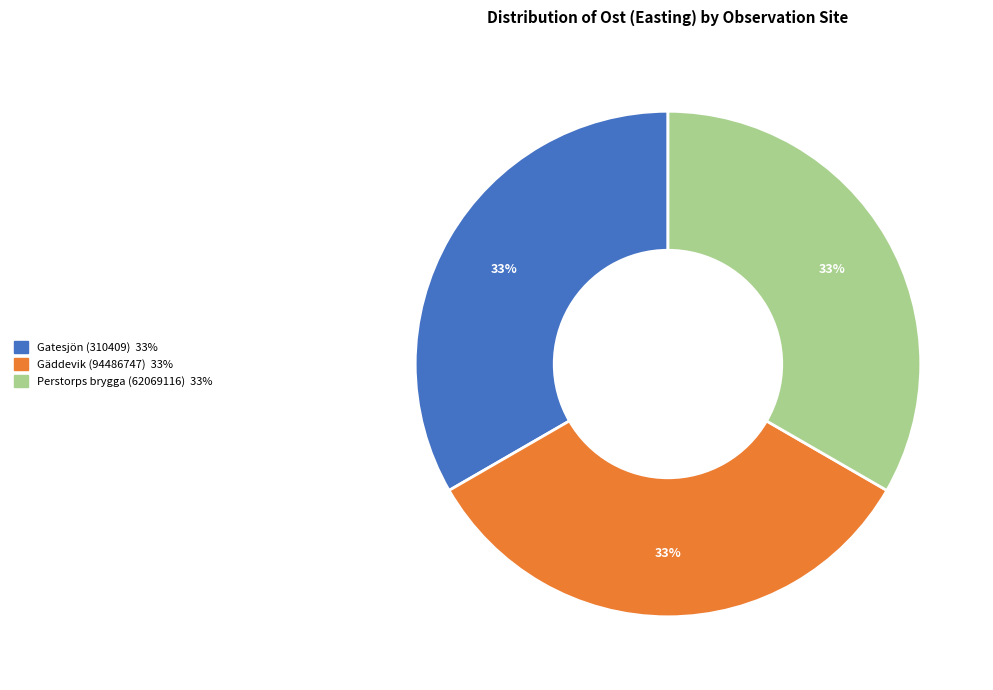

What percentage is the Gatesjön (310409) slice, to the nearest percent?

33%